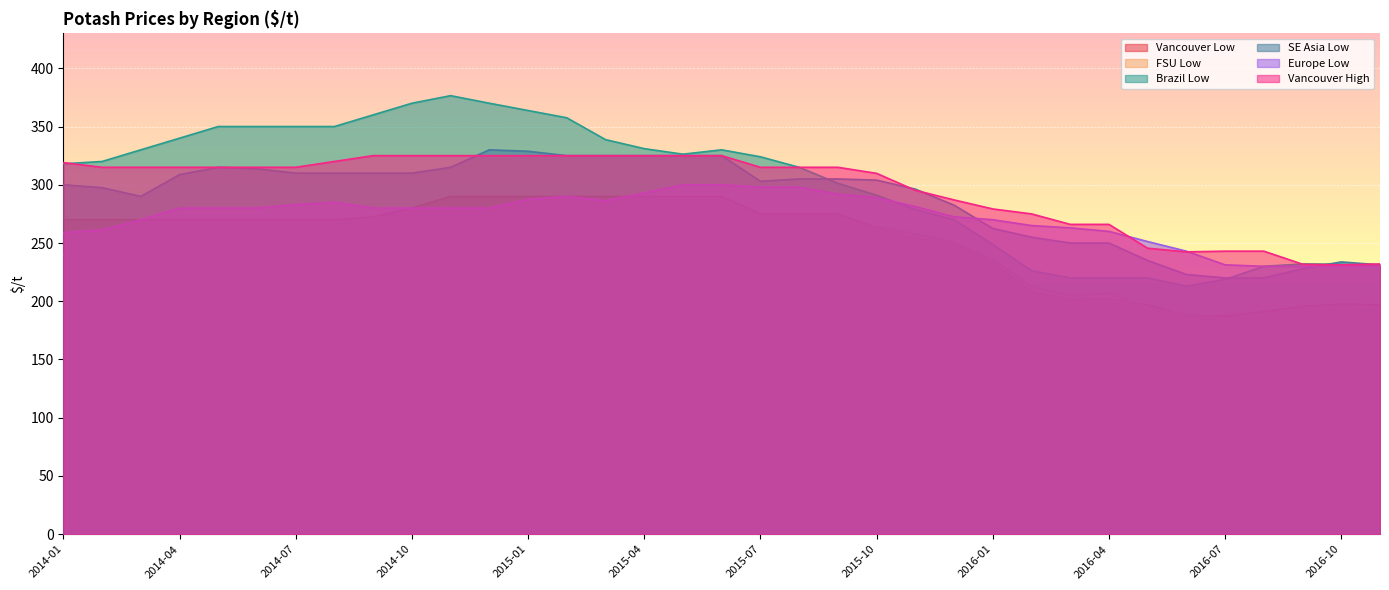

What is the average value of the FSU Low series?

232.5